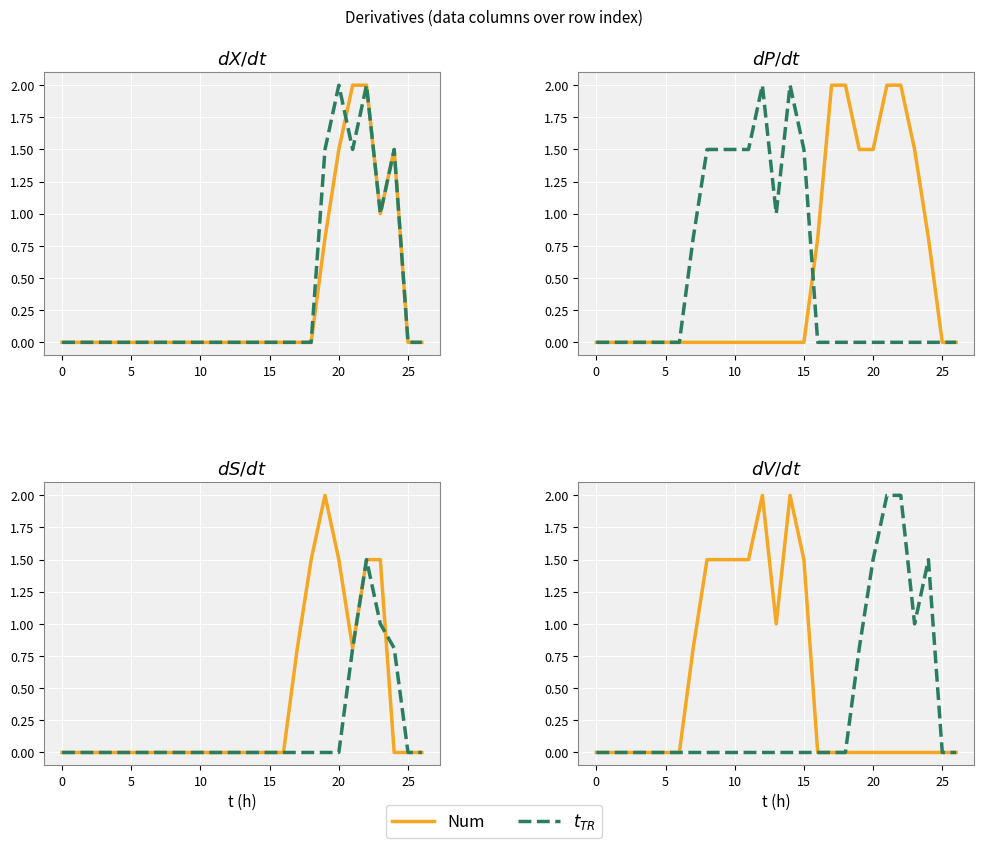

In $t_{TR}$, how many points are lower than both neighbors (excluding endpoints)?

1